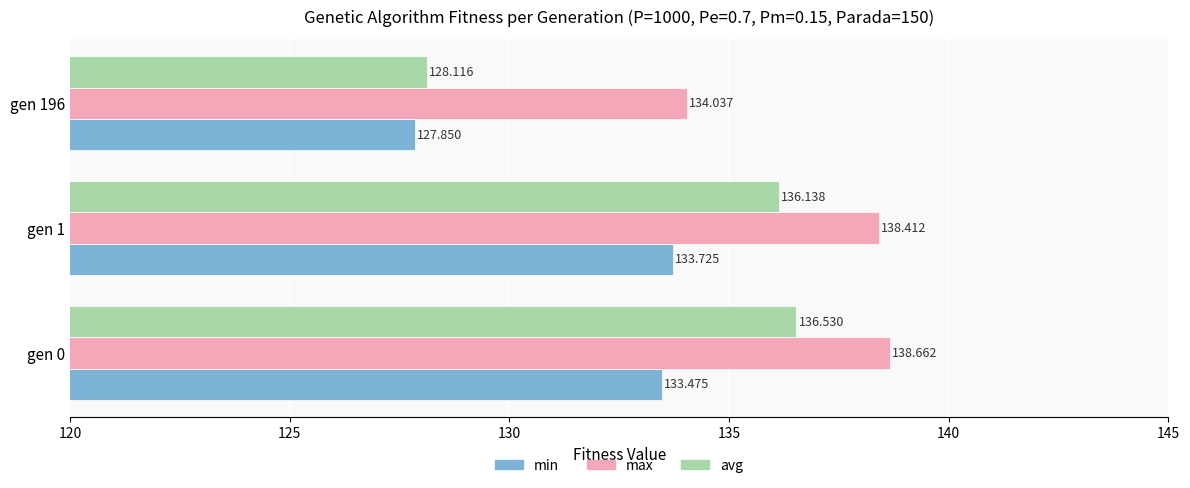

Which series changed the most between gen 1 and gen 196?

avg